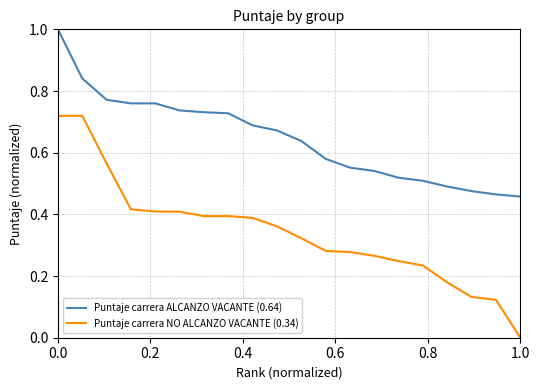

Which series has the largest total across all categories?

Puntaje carrera ALCANZO VACANTE (0.64)